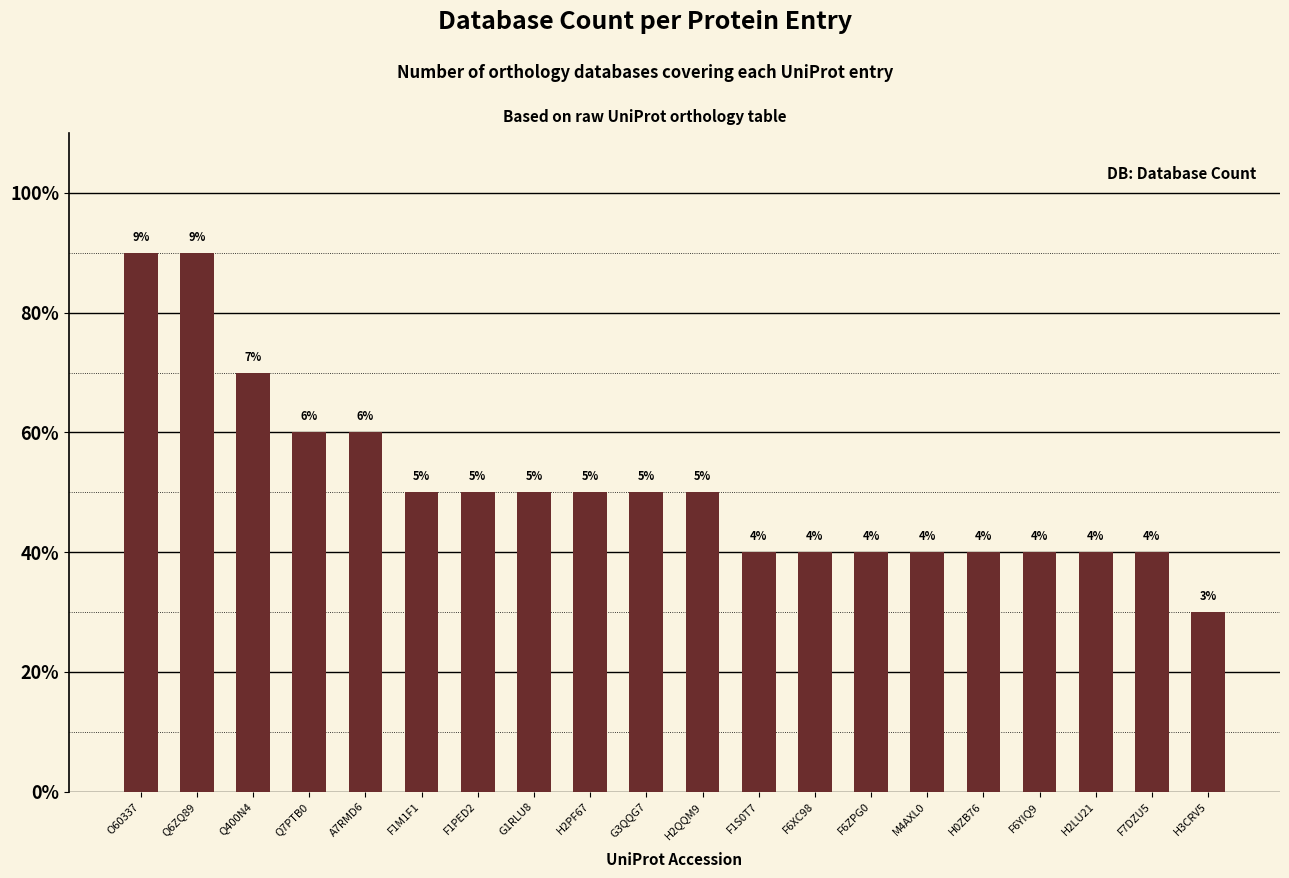

Does the chart contain any negative values?

No